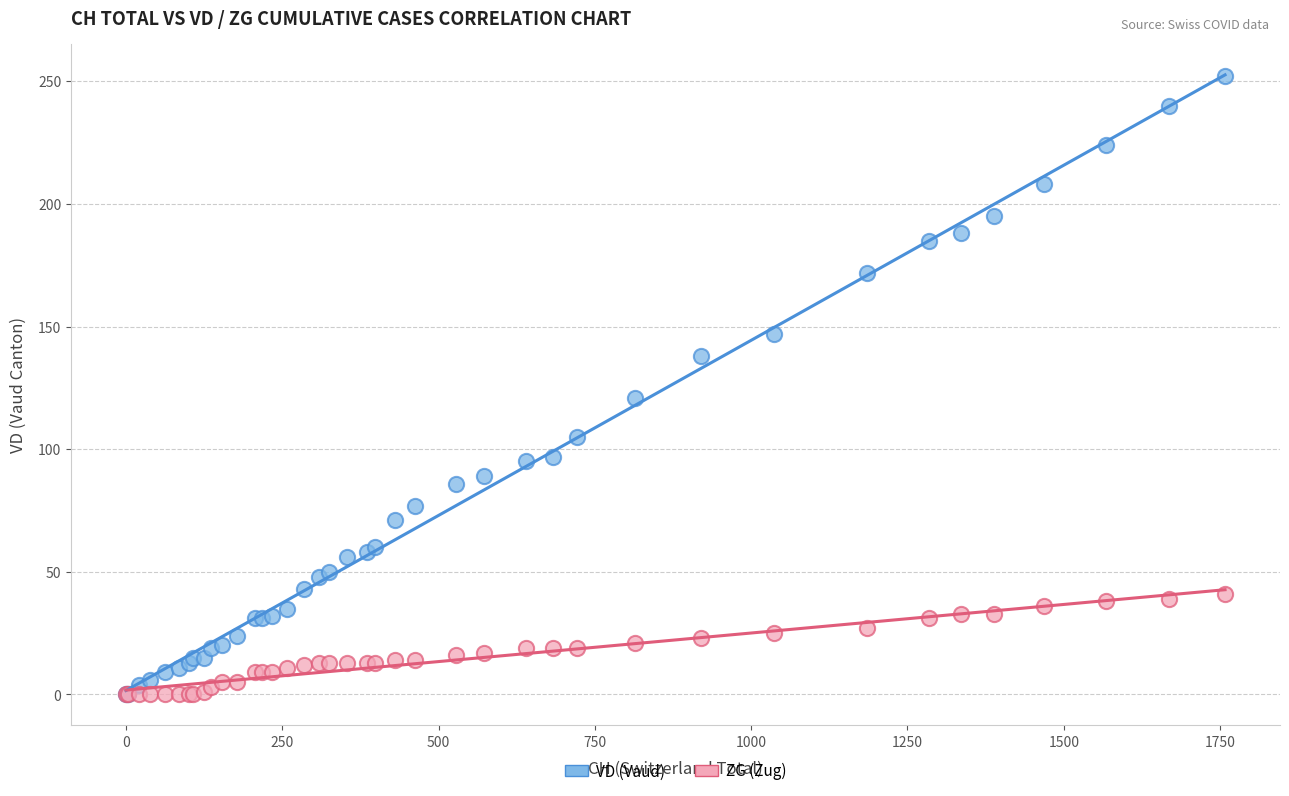

Which series contains the highest Y value?

VD (Vaud)